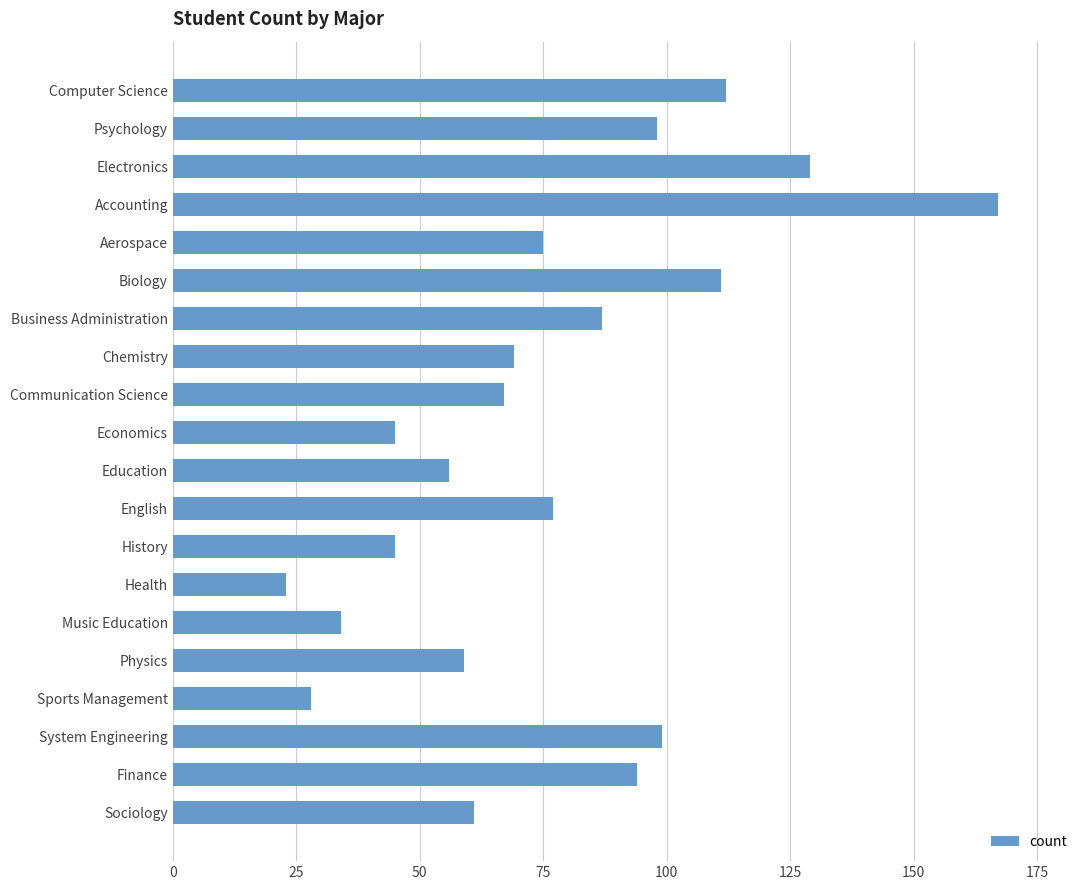

How many series are shown in this chart?

1